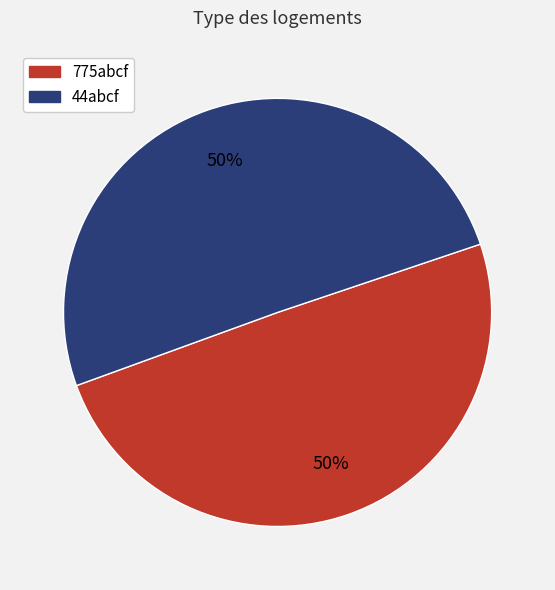

What is the ratio of the value at 44abcf to the value at 775abcf?

1.0